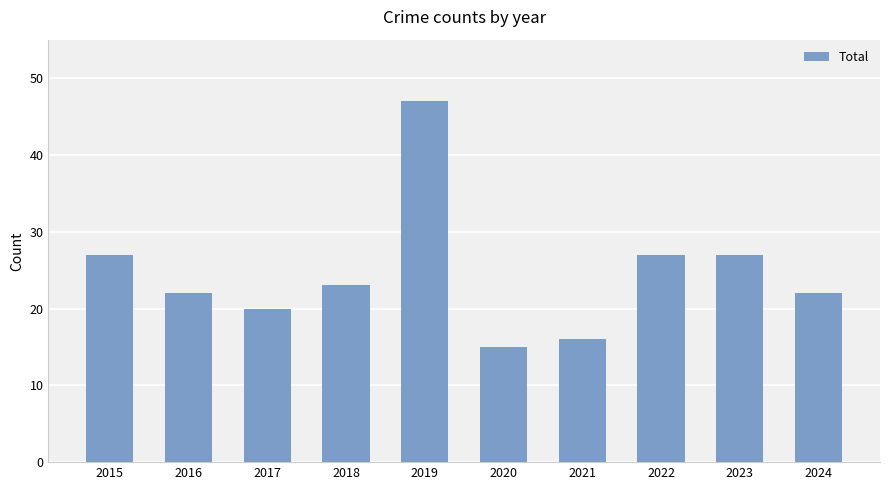

How many distinct data groups are displayed?

1